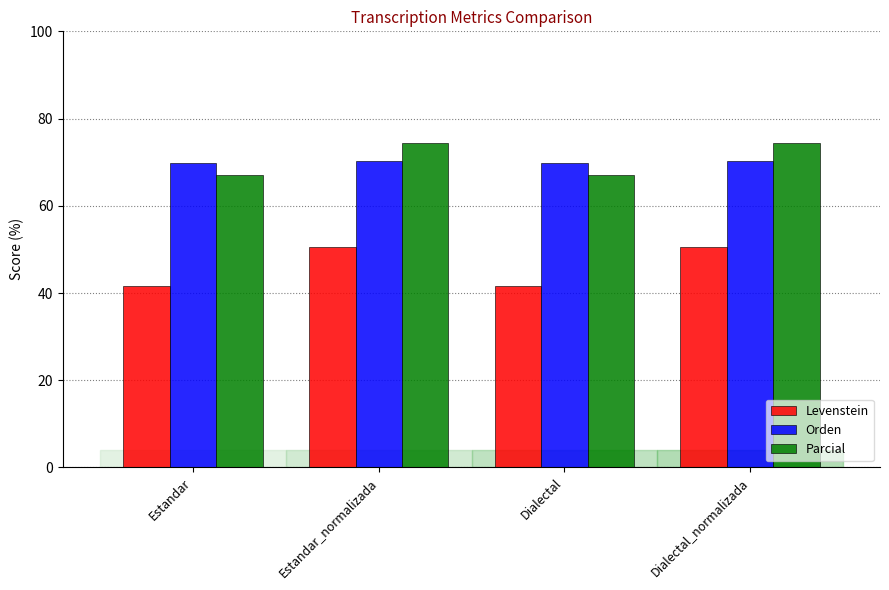

What is the approximate value of Parcial at Estandar_normalizada?

74.4